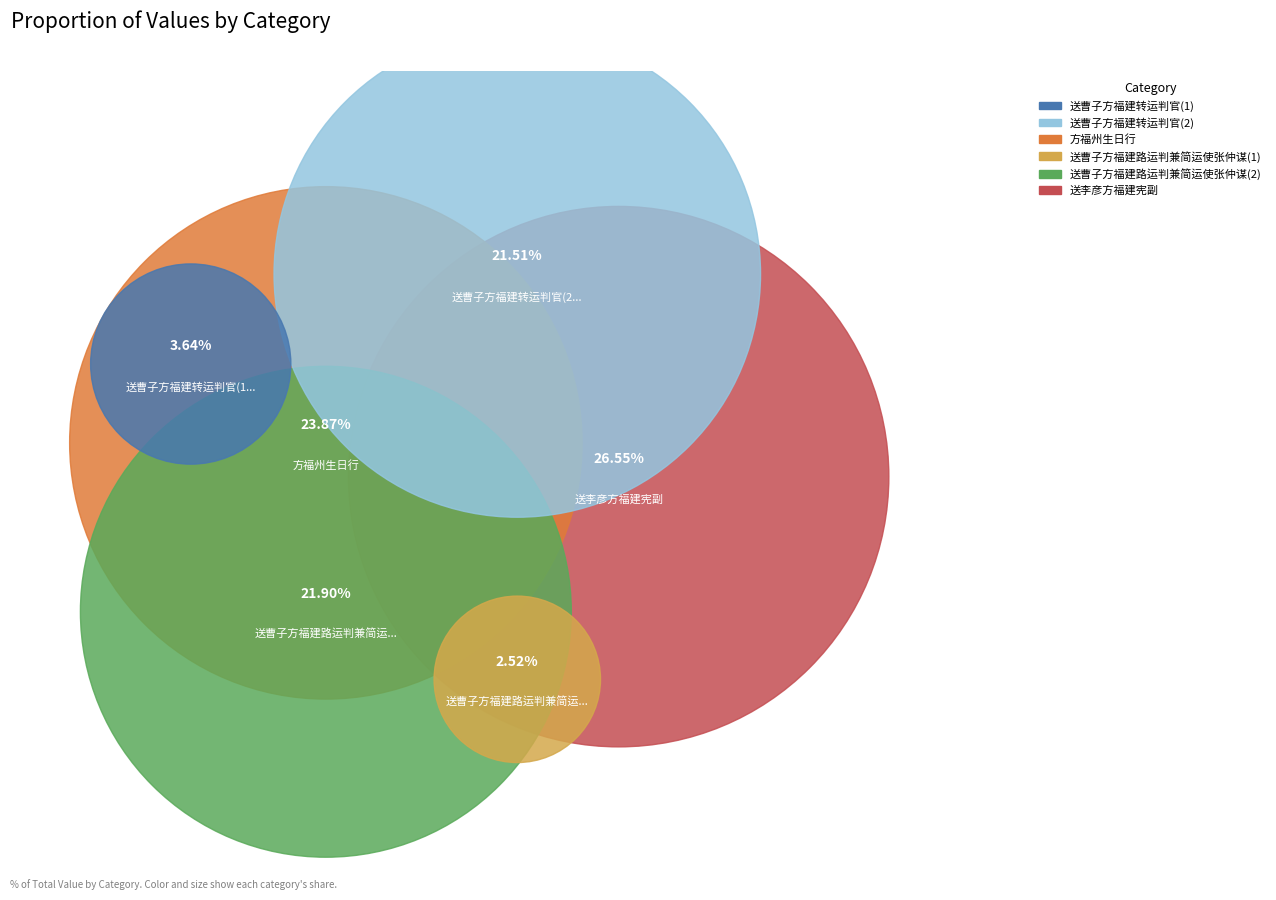

What is the smallest slice in the pie chart?

送曹子方福建路运判兼简运使张仲谋